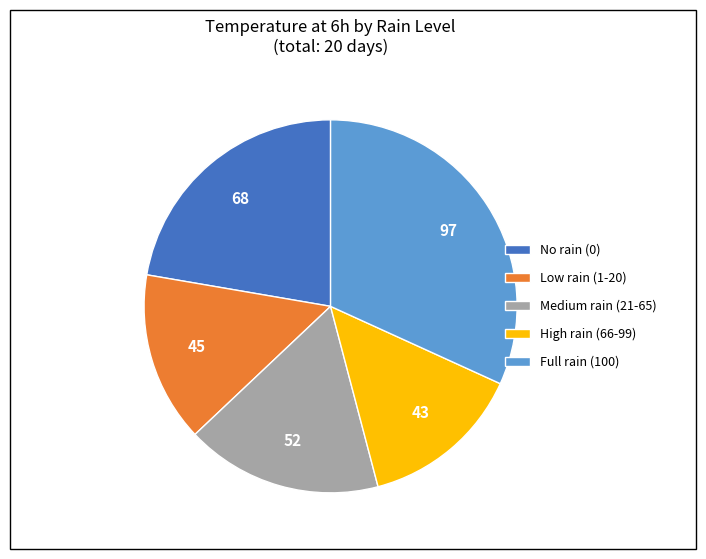

Rank the categories by value from highest to lowest.

Full rain (100), No rain (0), Medium rain (21-65), Low rain (1-20), High rain (66-99)